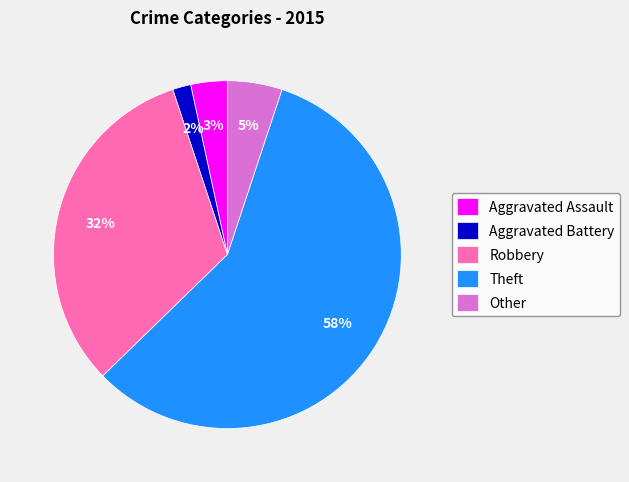

Which has a higher value, Theft or Other?

Theft